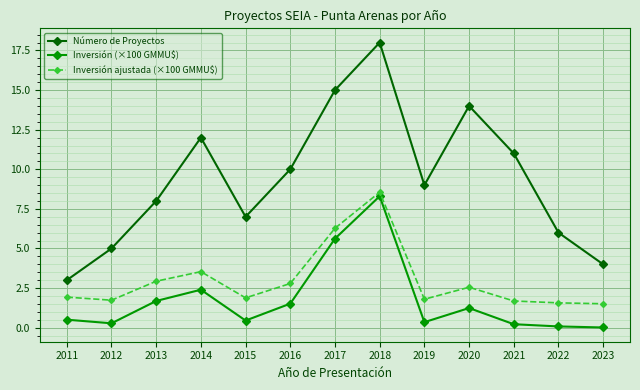

List the series in order of their peak value, highest first.

Número de Proyectos, Inversión ajustada (×100 GMMU$), Inversión (×100 GMMU$)